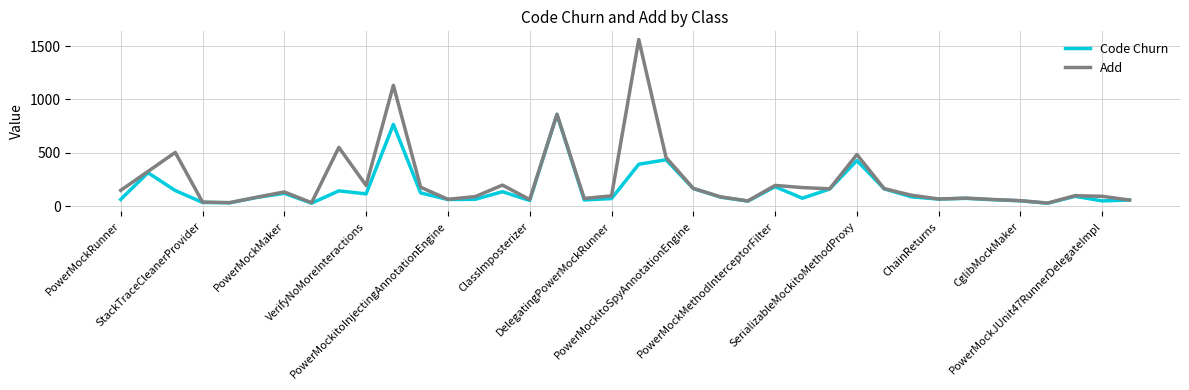

What is the highest value of the Code Churn series?

860